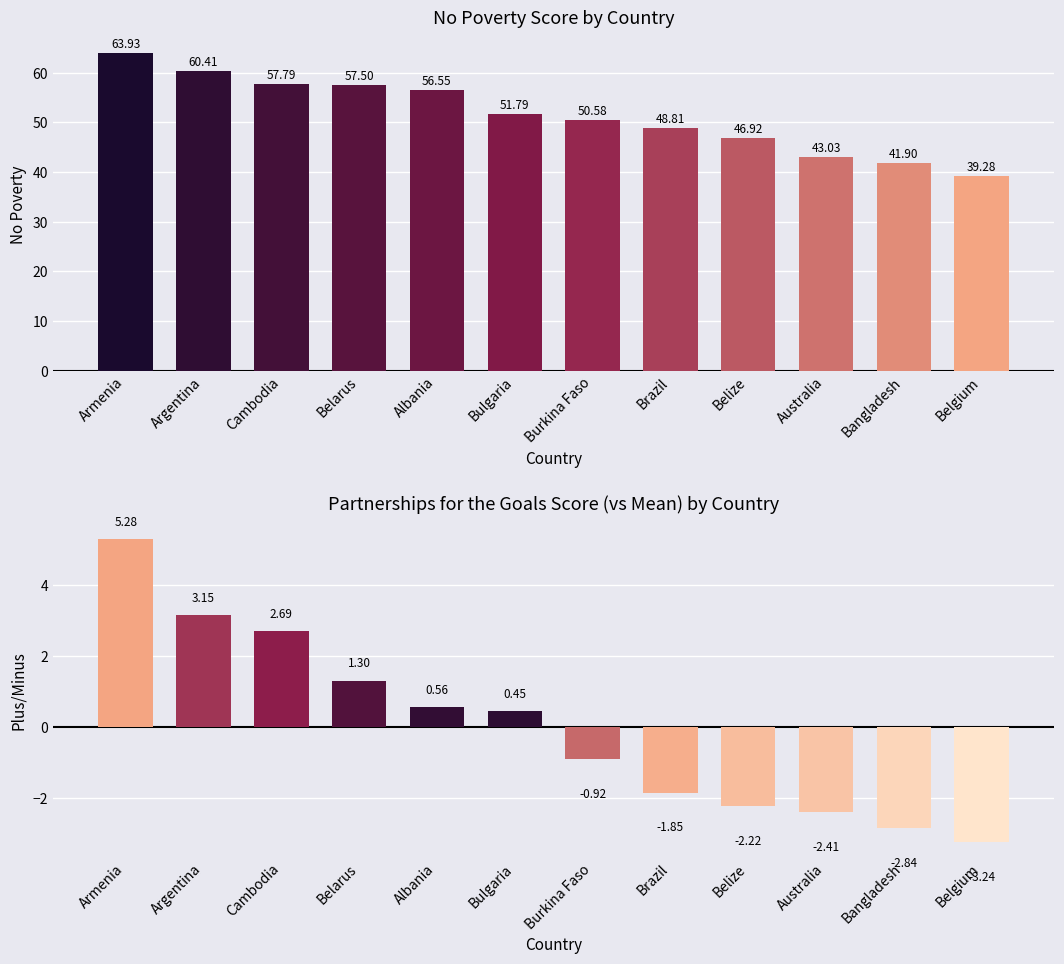

Does the chart contain any negative values?

Yes